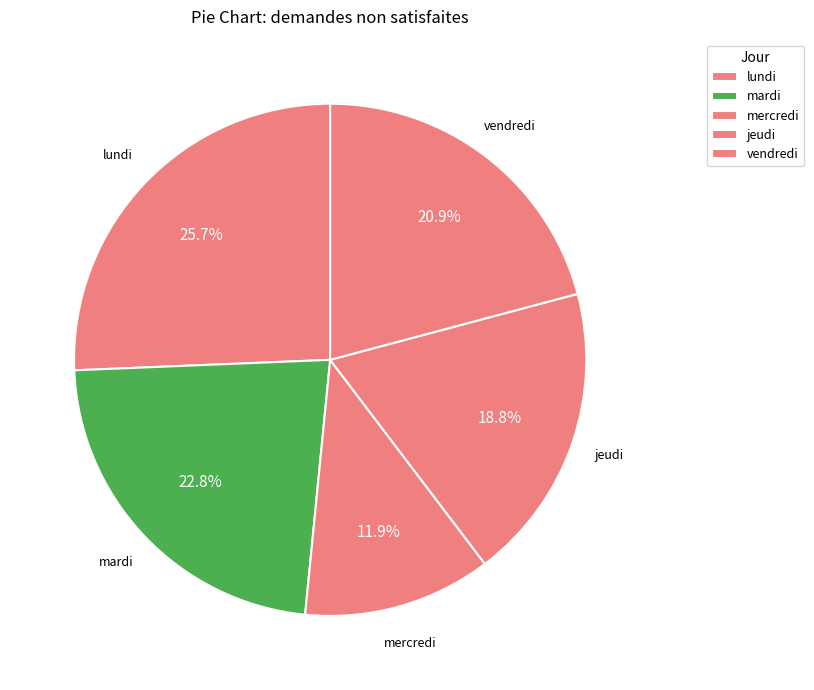

How many segments does this pie chart have?

5